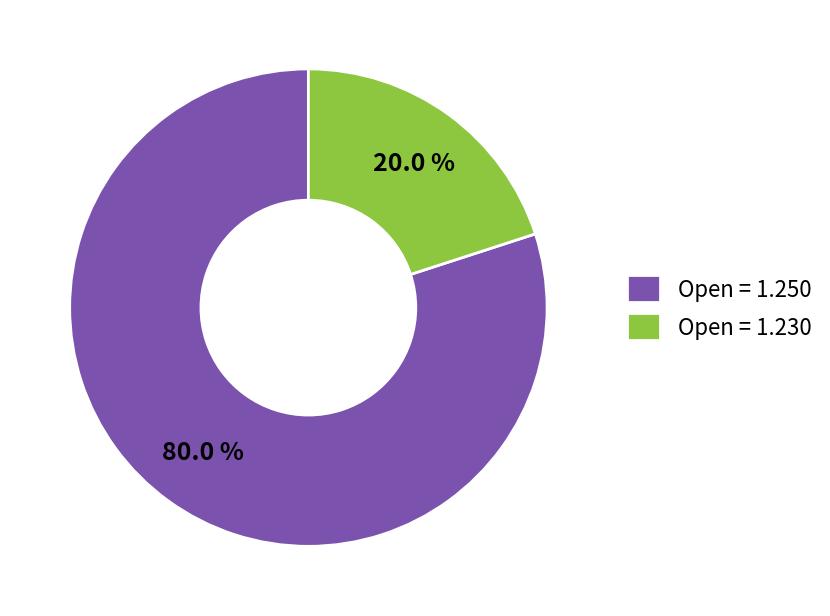

Which slice is the largest?

Open = 1.250